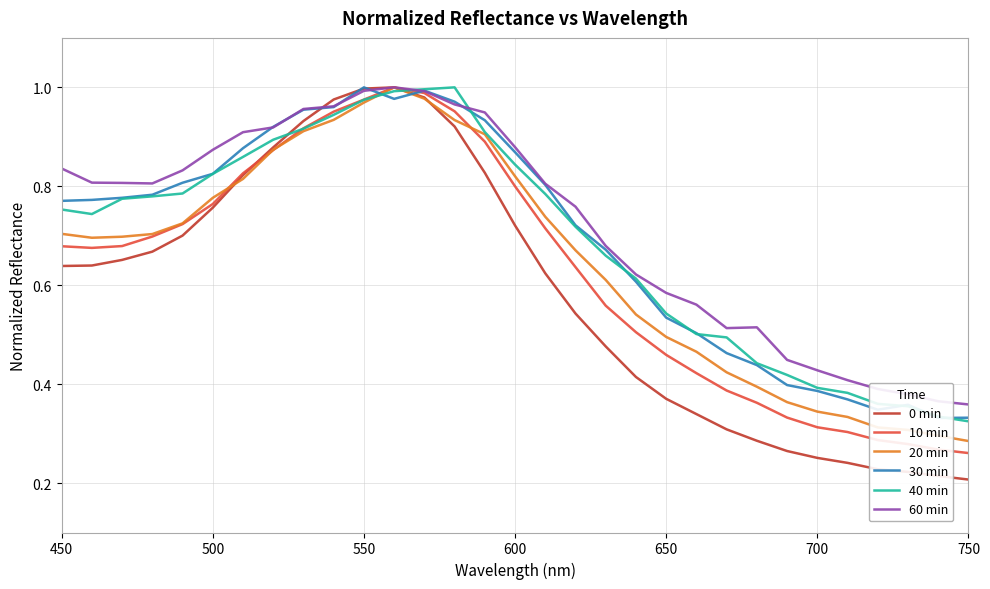

True or false: 20 min and 30 min intersect in this chart.

True